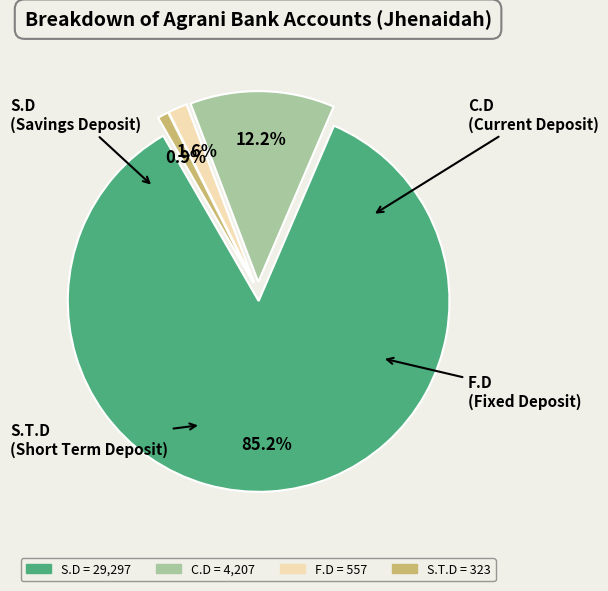

To the nearest percent, what portion does S.T.D represent?

1%